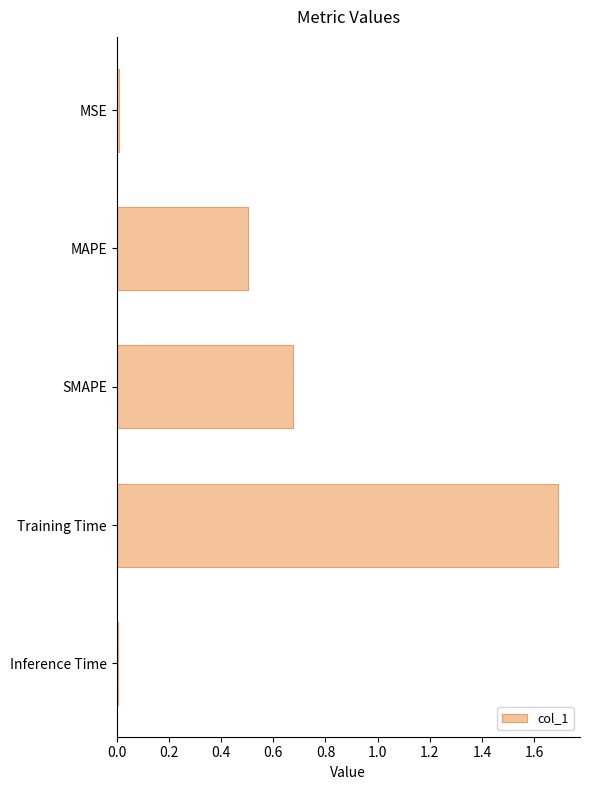

Is it true that col_1 equals 2.9 at Training Time?

False